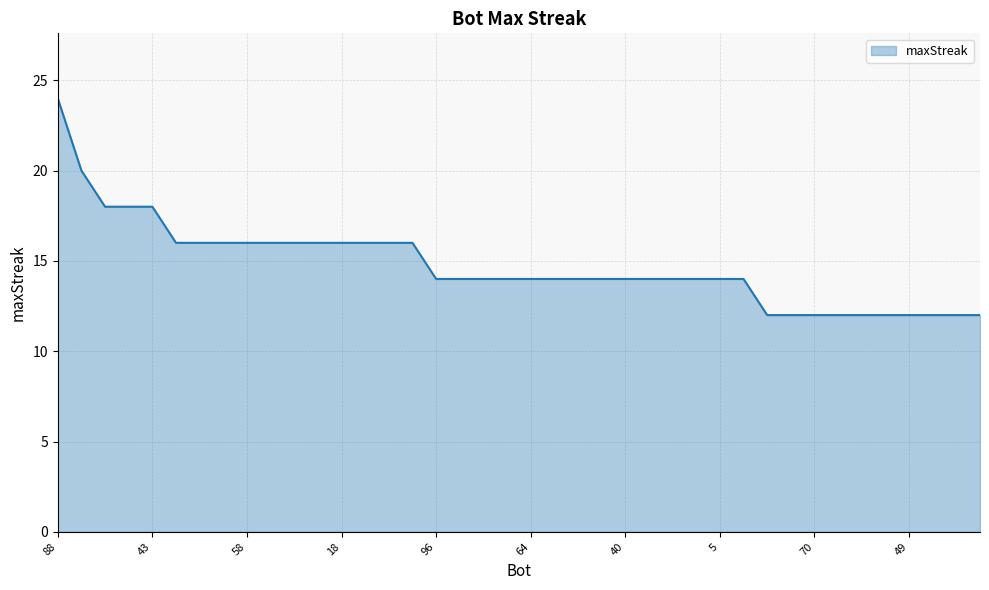

What is the greatest value displayed?

24